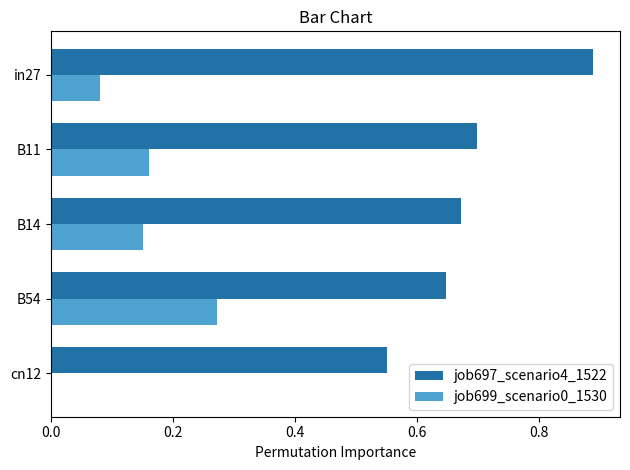

Count the number of data series in this chart.

2